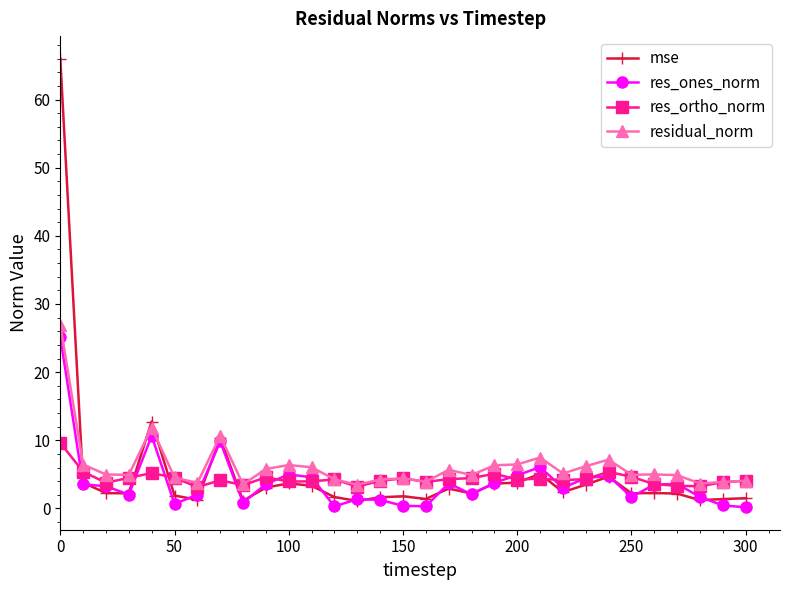

Which series has the largest total across all categories?

residual_norm